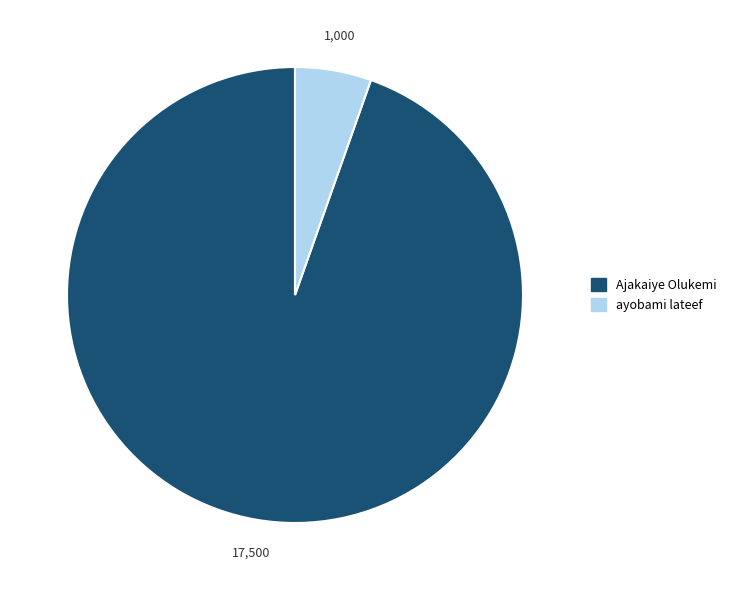

Rank the categories by value from lowest to highest.

ayobami lateef, Ajakaiye Olukemi